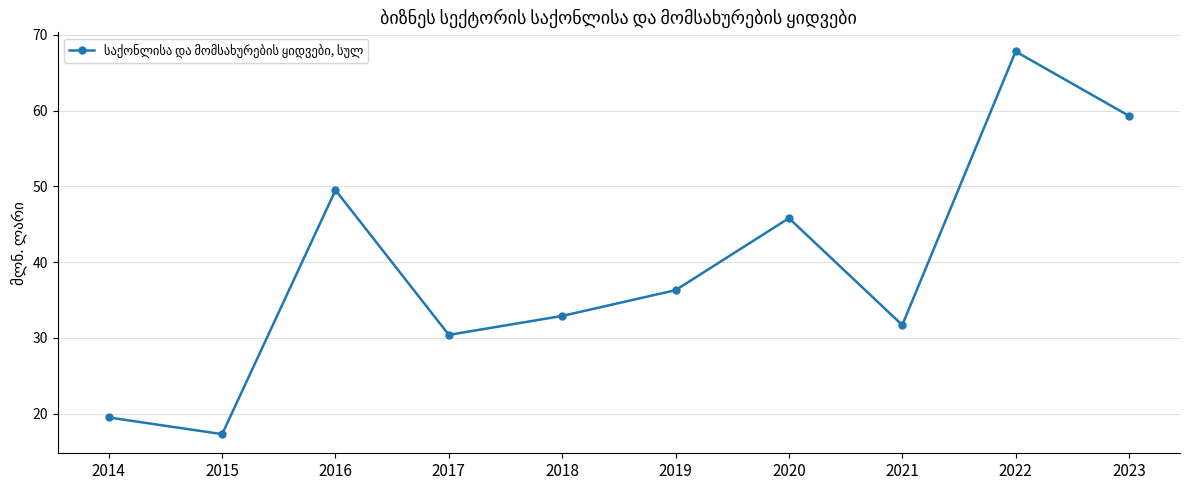

What is the value of the 8th point from the left?

31.7